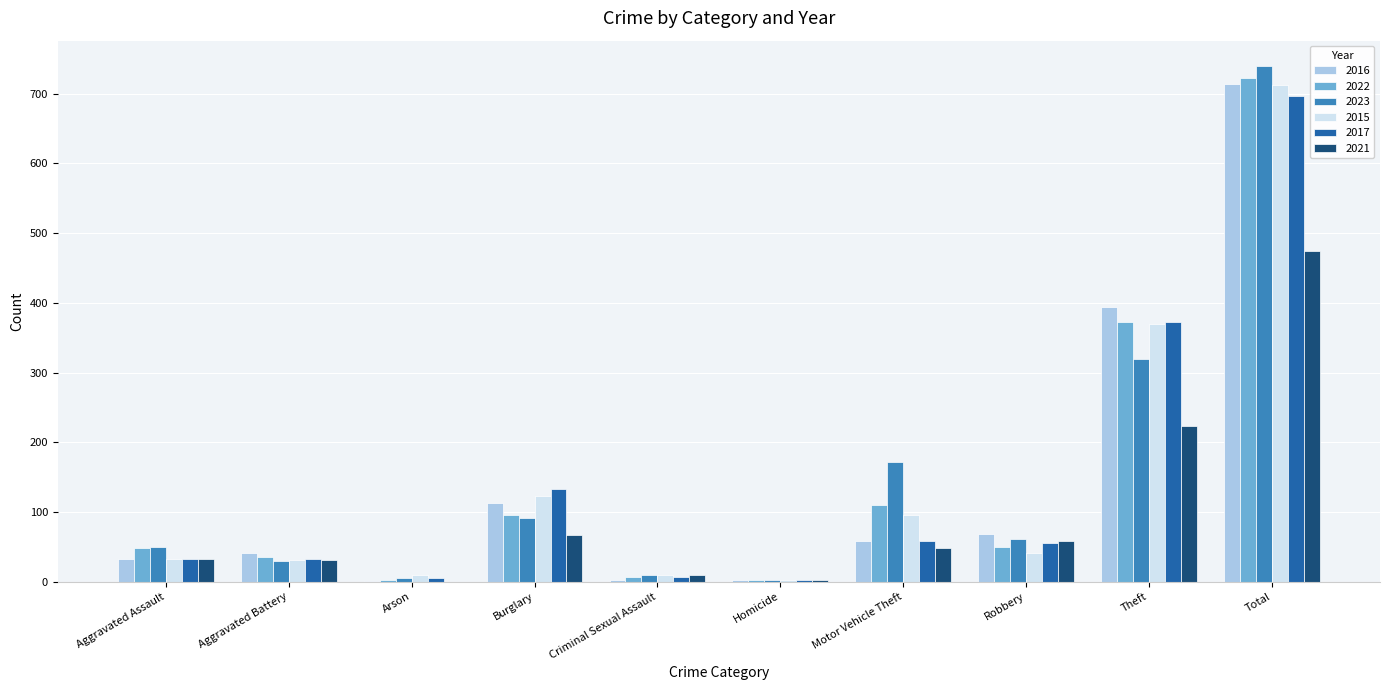

Is the value of 2017 at Theft greater than the value of 2015 at Homicide?

Yes